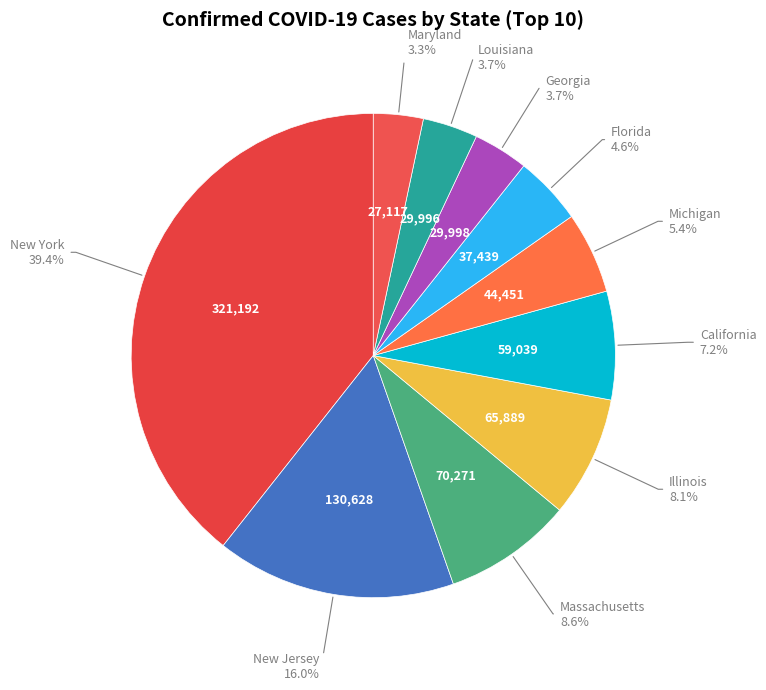

How many segments does this pie chart have?

10